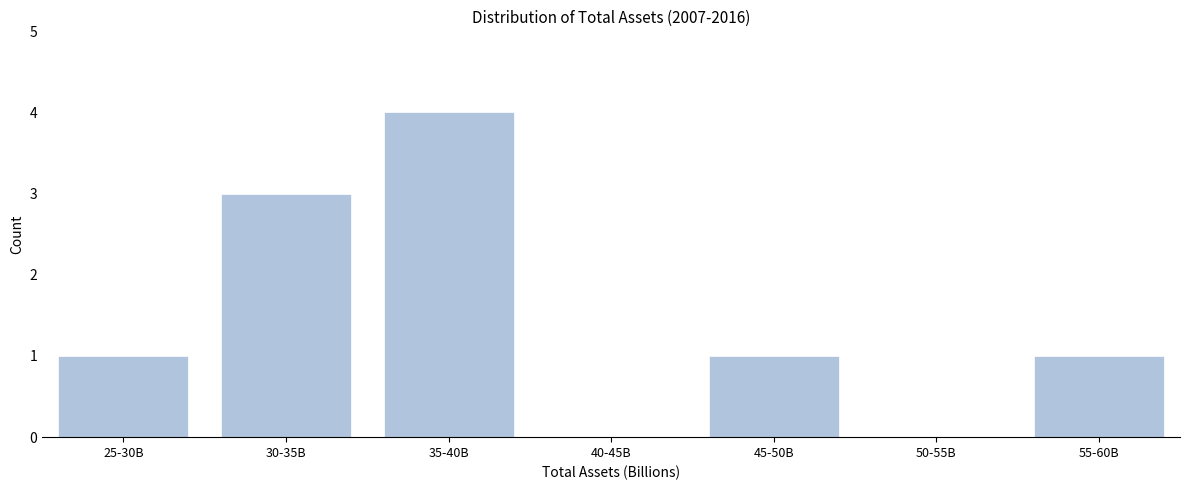

Reading left to right, transcribe all the data shown in this chart.

25-30B=1	30-35B=3	35-40B=4	40-45B=0	45-50B=1	50-55B=0	55-60B=1